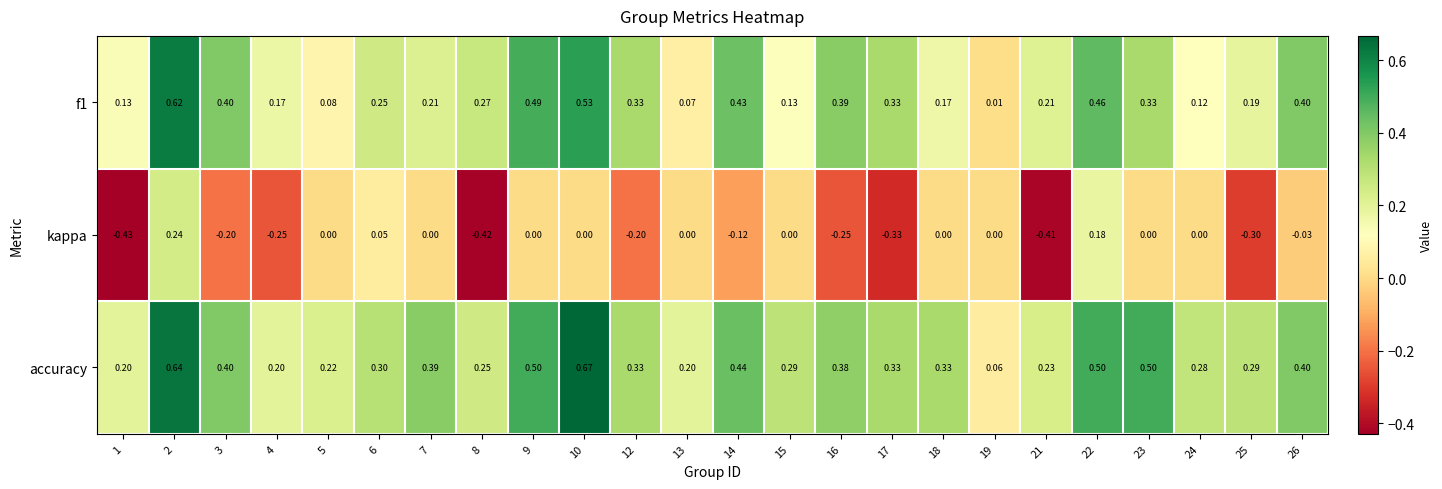

Which series has the widest spread of values?

kappa